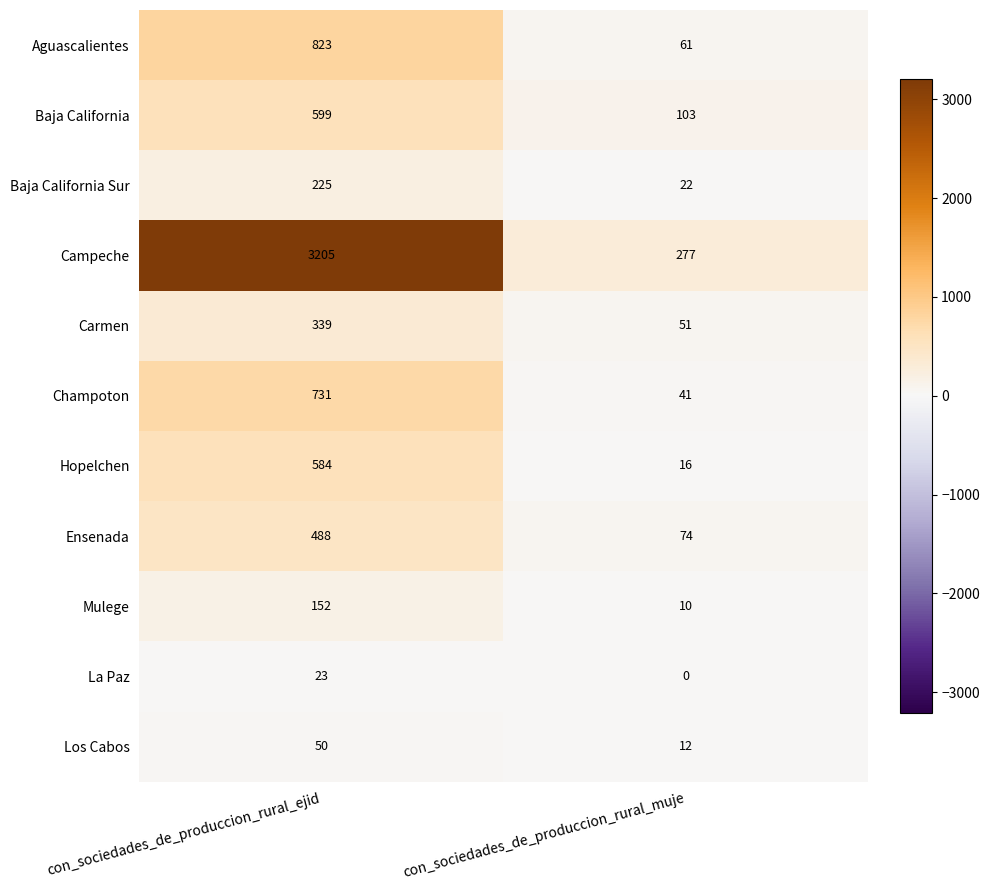

At which category does the chart reach its minimum across all series?

con_sociedades_de_produccion_rural_muje